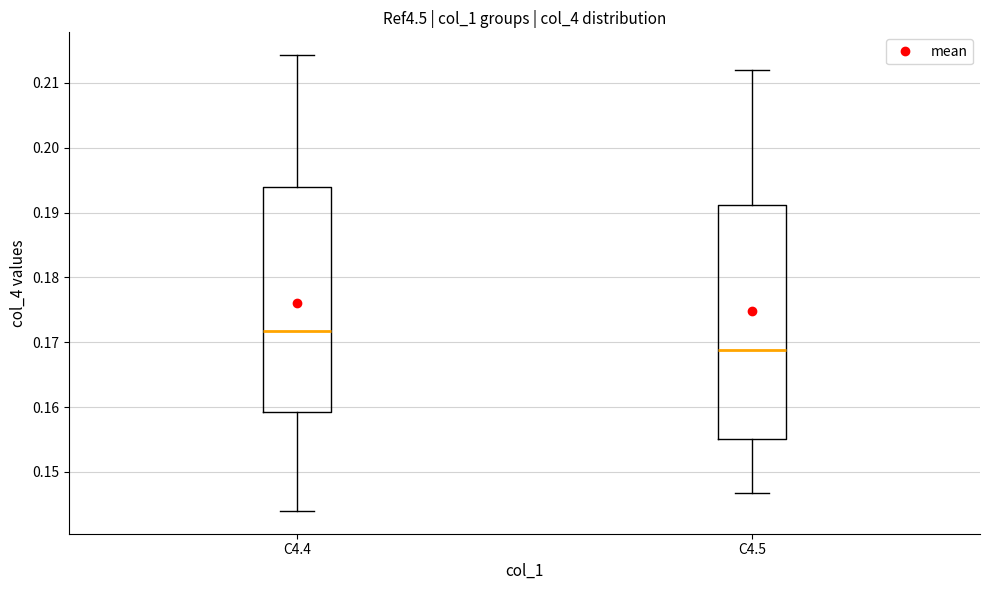

Which box has the highest median line?

C4.4